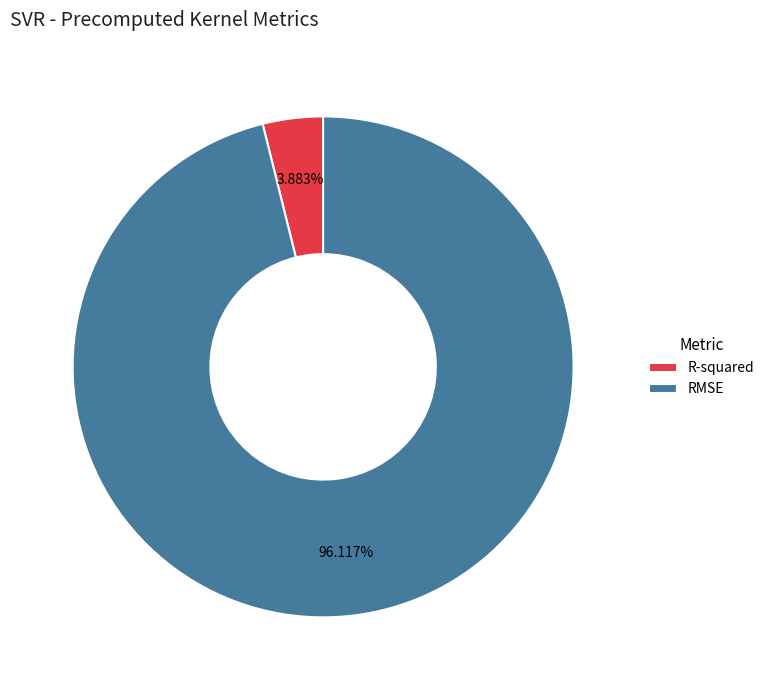

Is the sum of RMSE and R-squared greater than half?

Yes